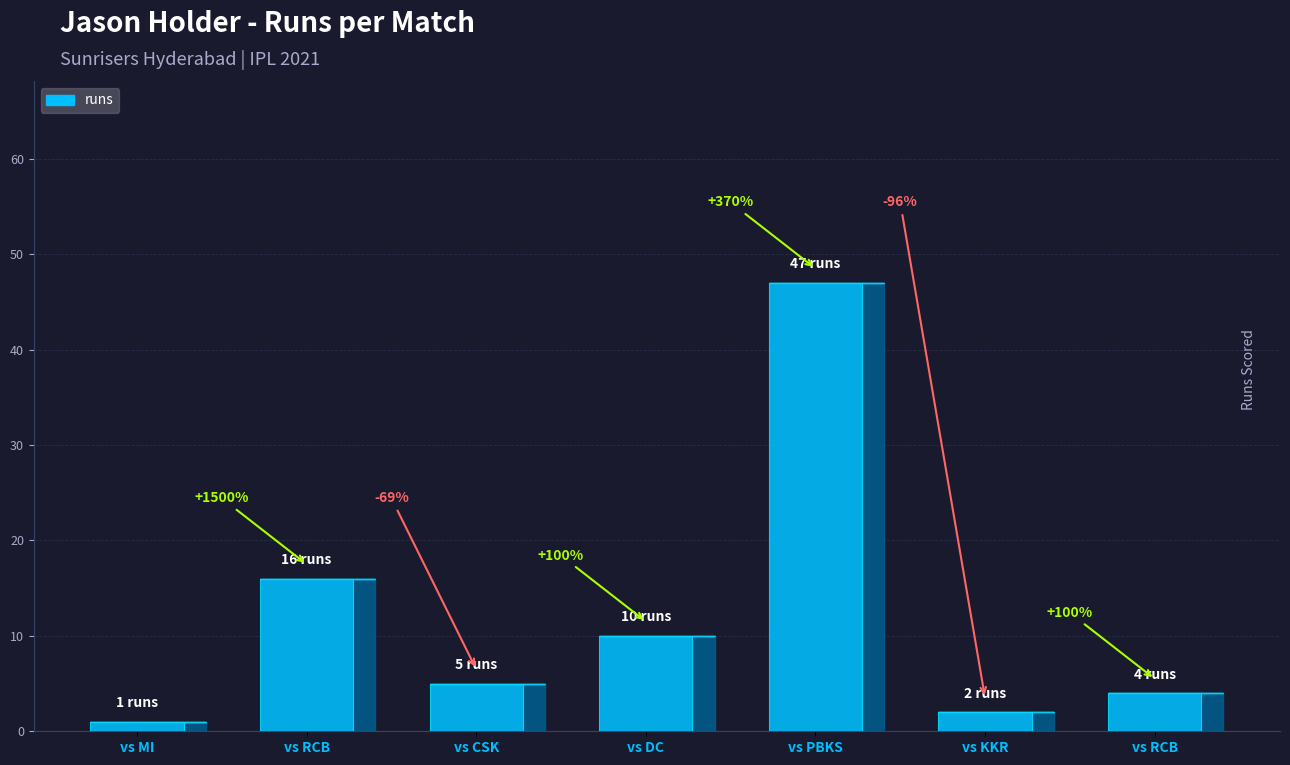

Reading right to left, what are all the values shown in this chart?

4	2	47	10	5	16	1